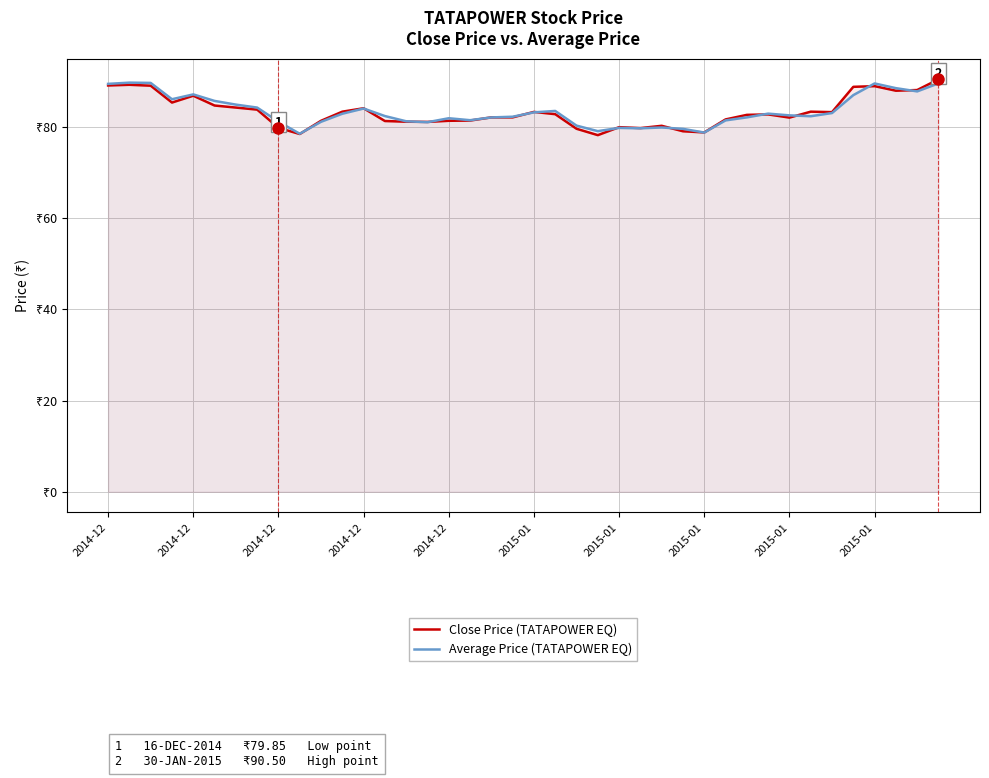

What is the approximate value of Close Price (TATAPOWER EQ) at 14?

81.2